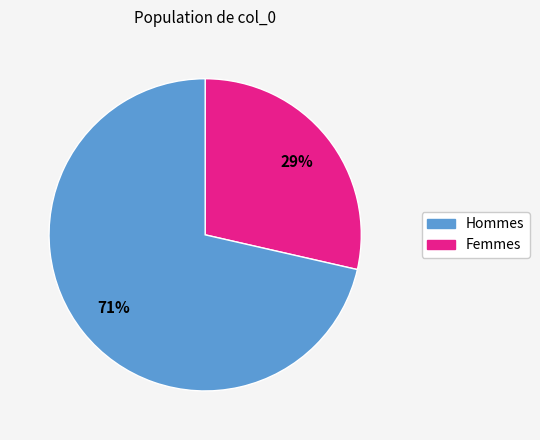

To the nearest percent, what is the average slice percentage?

50%